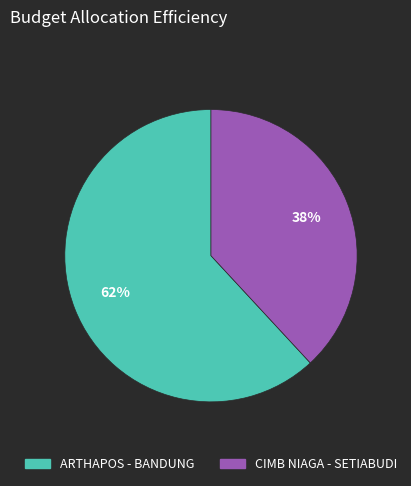

What percentage is the CIMB NIAGA - SETIABUDI slice, to the nearest percent?

38%